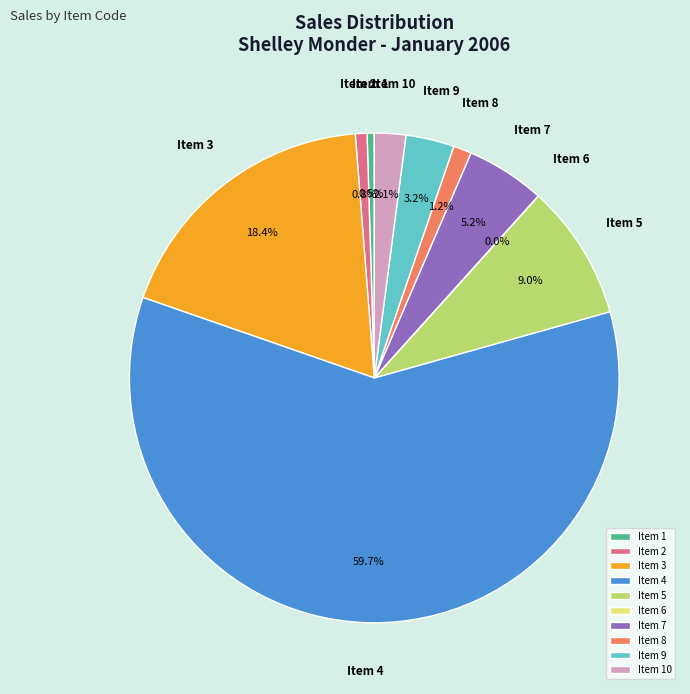

Does any single category account for the majority?

Yes